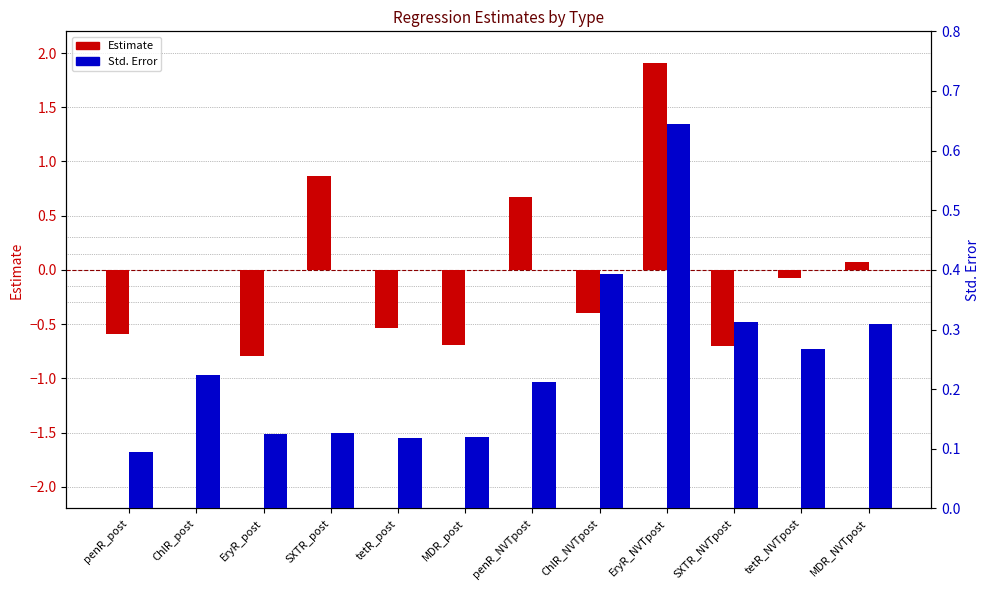

Are the bars horizontal?

No